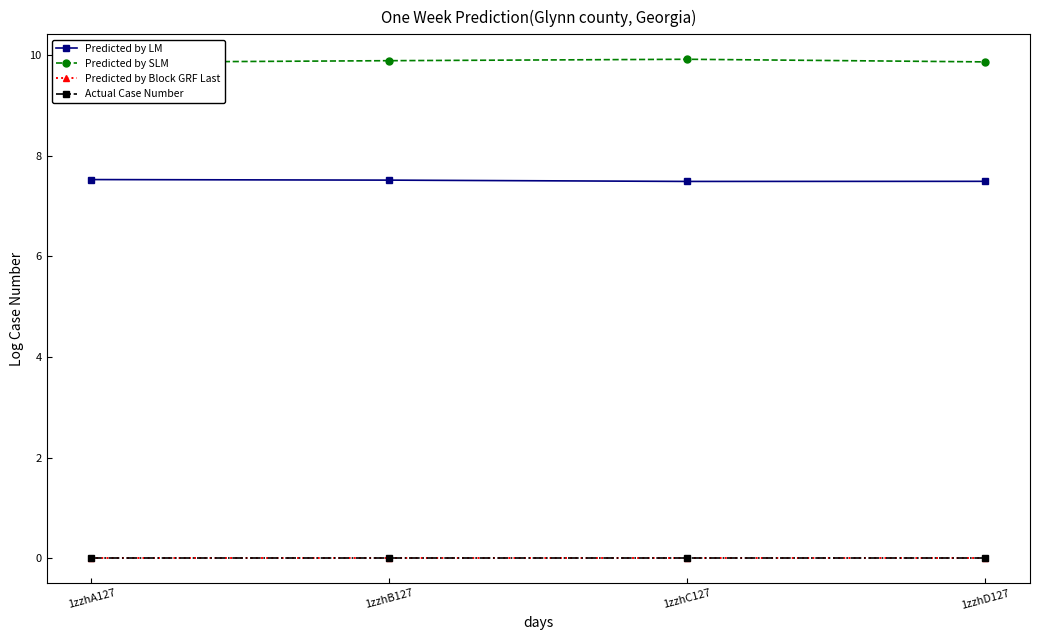

Which label corresponds to the smallest value in the chart?

1zzhA127